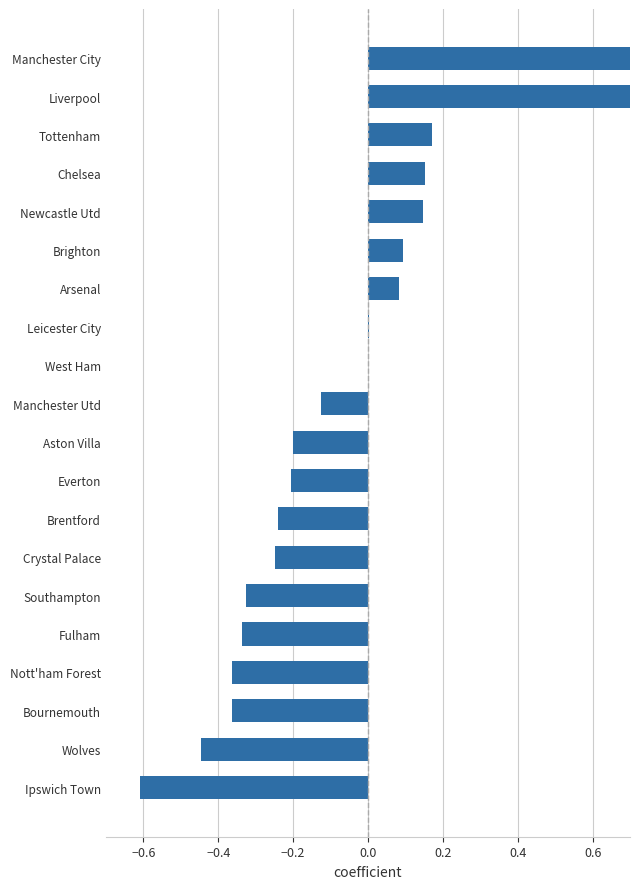

What is the average value?

-0.1